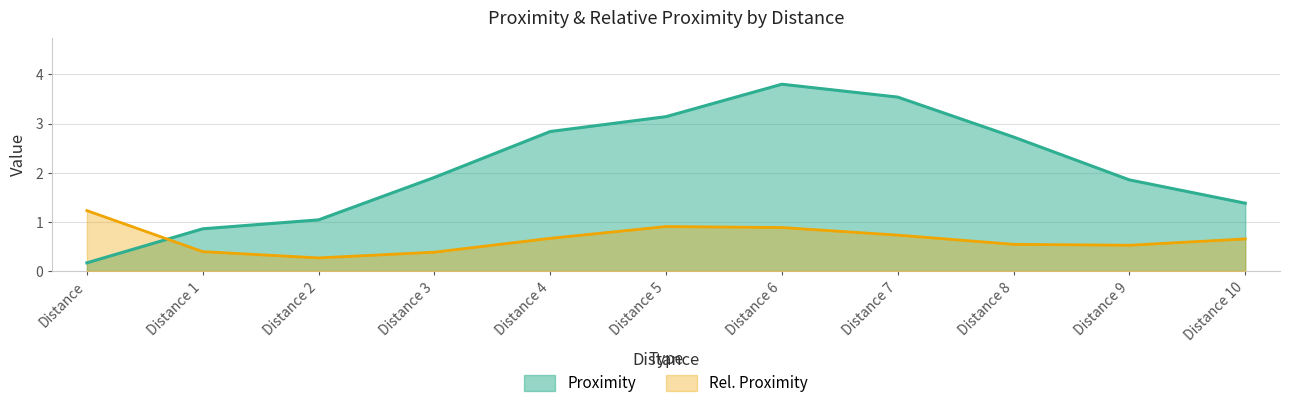

How many lines are shown in the chart?

2